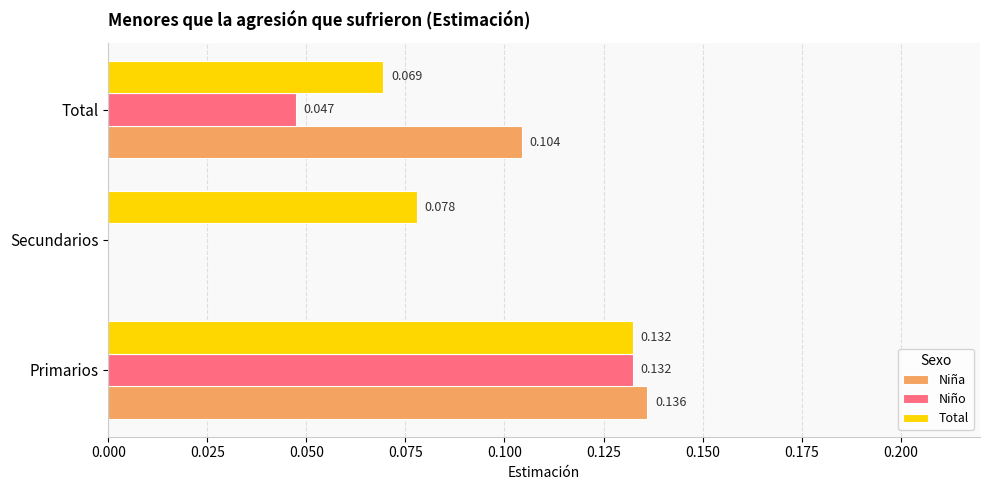

Between Primarios and Total, which series saw the biggest shift?

Niño